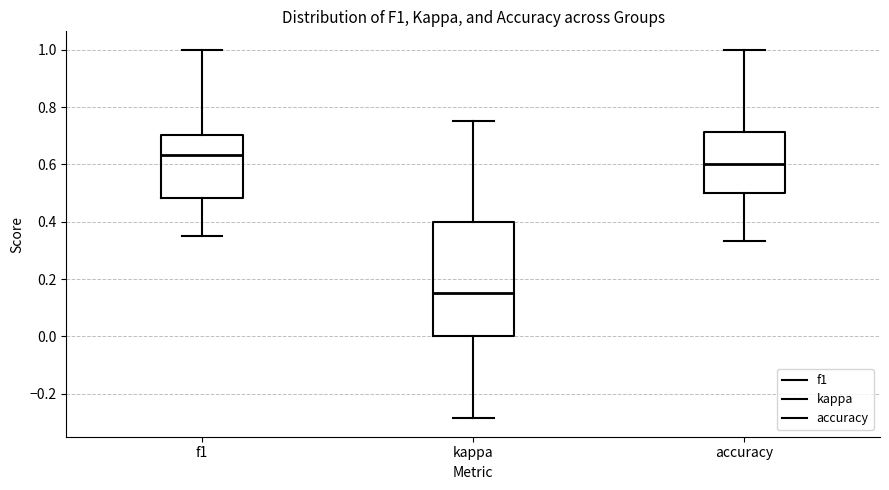

Reading left to right, read every box against the y-axis: the position of its median line, the range the box covers, and the ends of its whiskers. The values are not printed on the chart, so give them approximately, as read against the axis.

f1: median 0.64, box 0.48 to 0.70, whiskers 0.36 to 1.00
kappa: median 0.16, box 0.00 to 0.40, whiskers -0.28 to 0.76
accuracy: median 0.60, box 0.50 to 0.72, whiskers 0.34 to 1.00